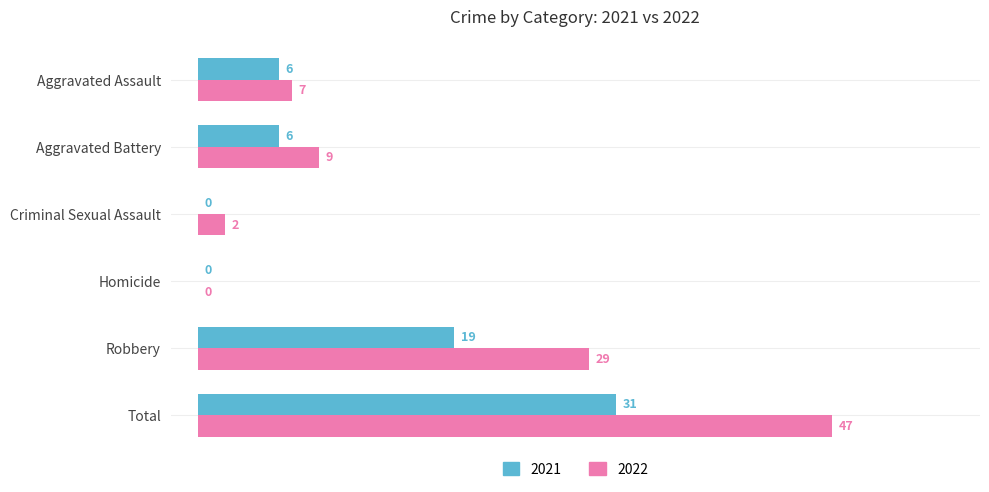

What is the maximum value shown in the chart?

47